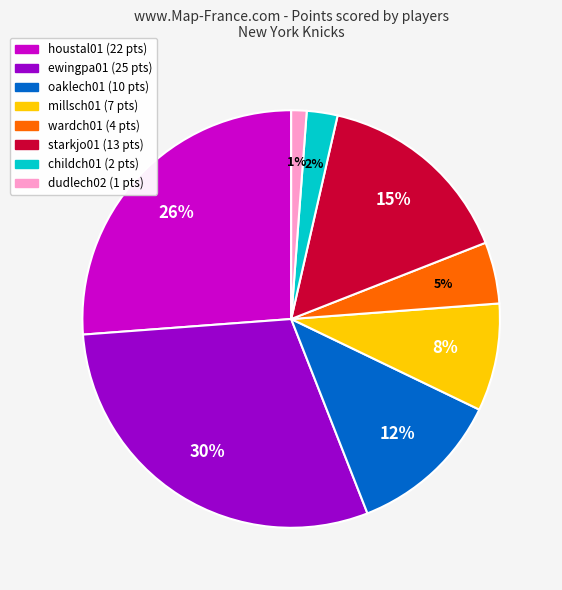

Does any single category account for the majority?

No